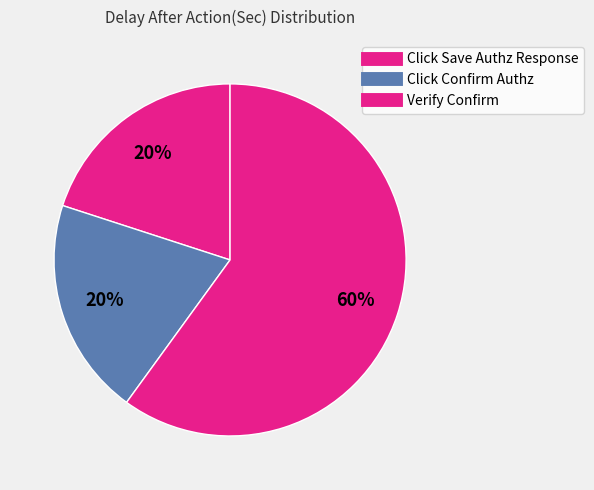

What is the ratio of the value at Click Save Authz Response to the value at Click Confirm Authz?

1.0